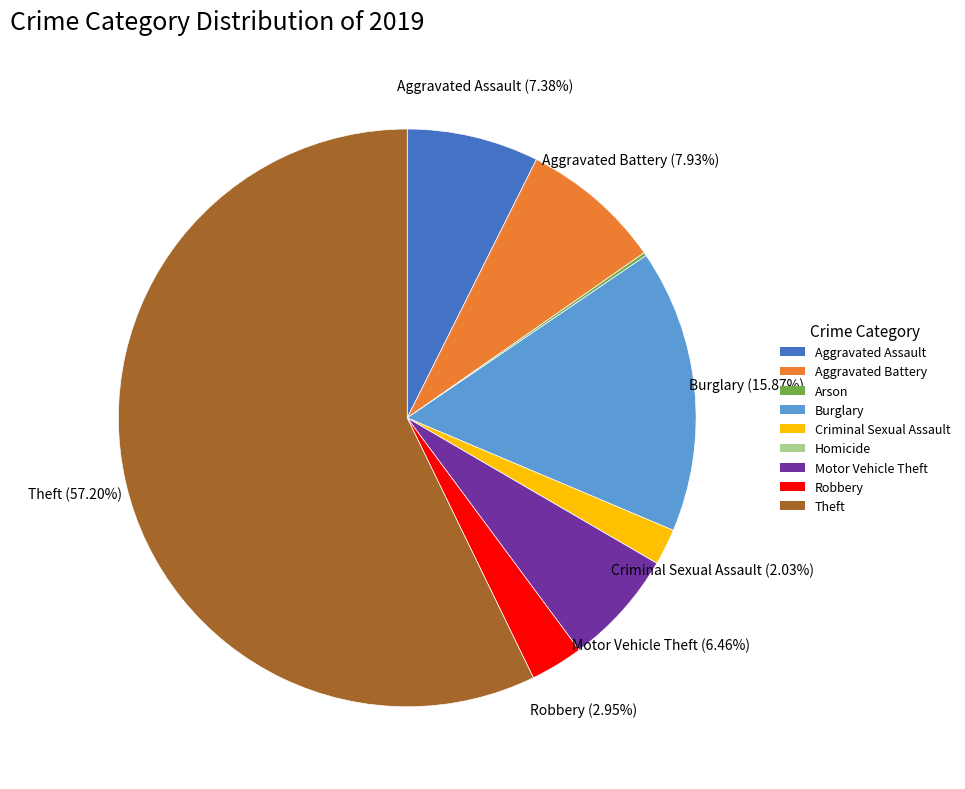

To the nearest percent, what is the difference between the largest and smallest slice percentages?

57%